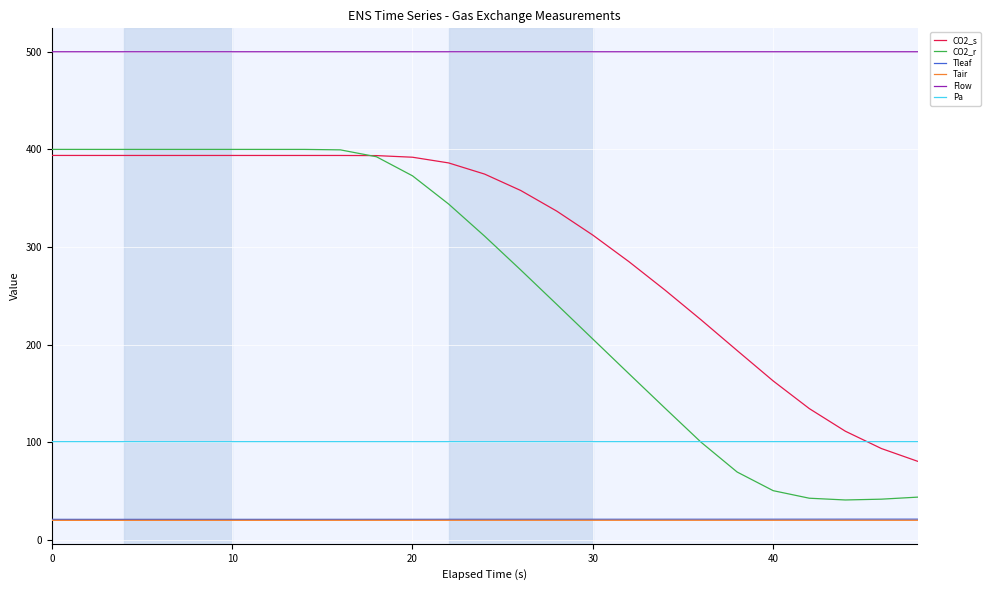

How many distinct data groups are displayed?

6